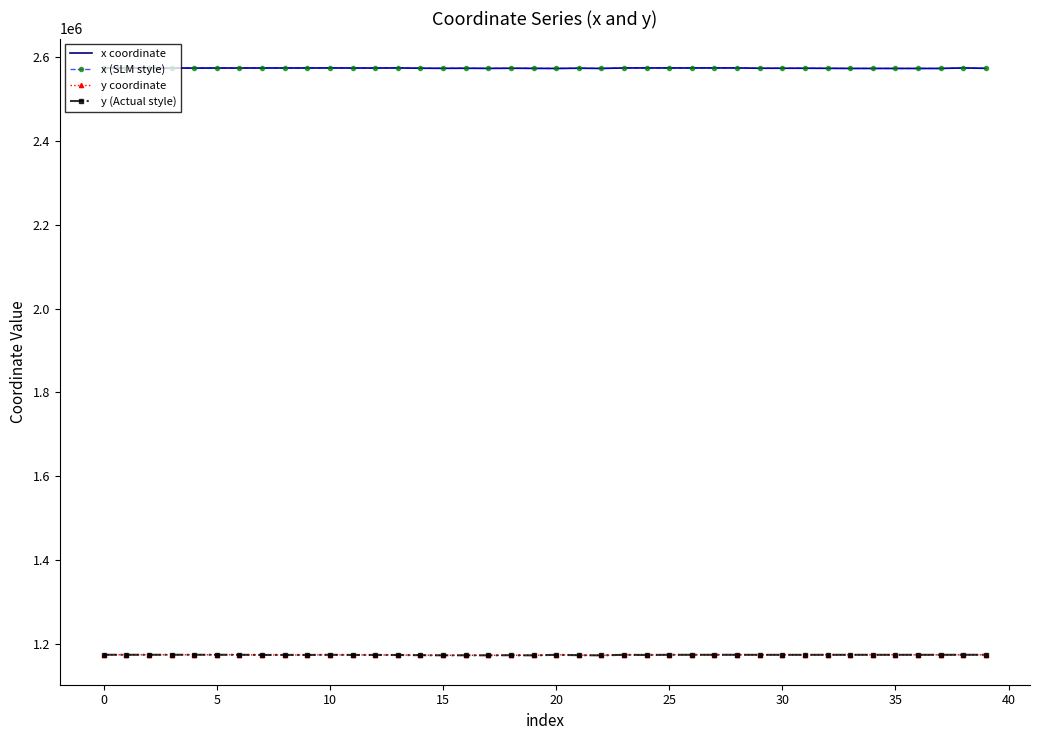

True or false: x coordinate and y (Actual style) cross at least once.

False